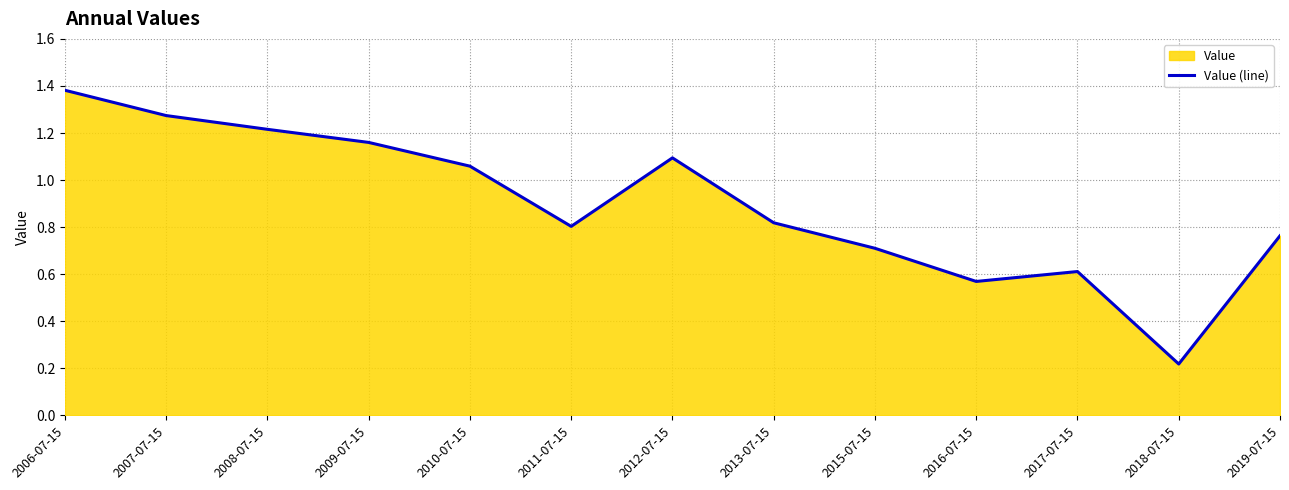

What position from the left is 2012-07-15?

7